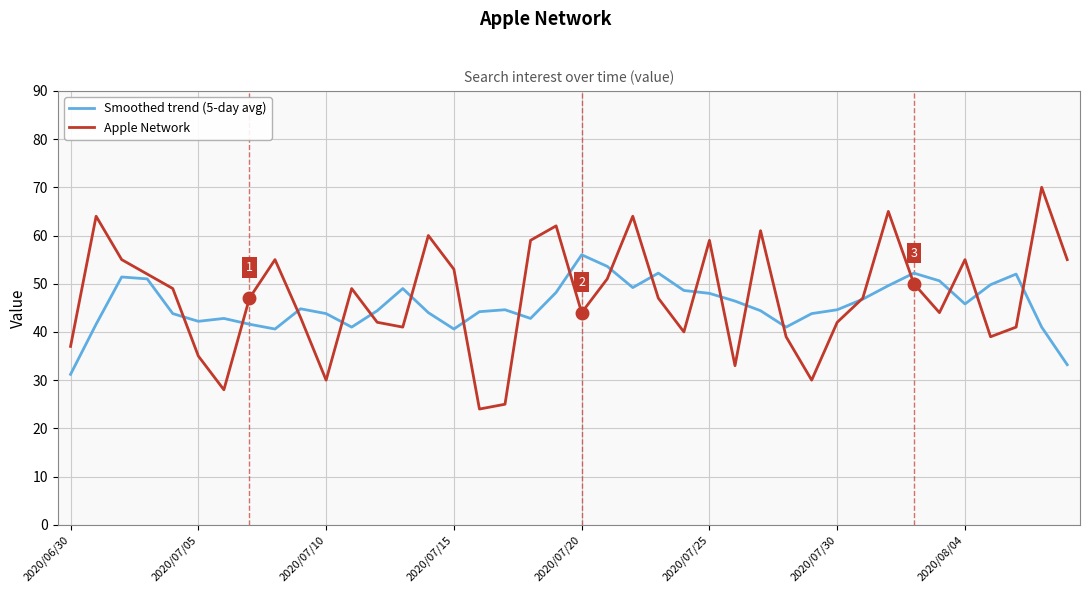

Which series has the largest total across all categories?

Apple Network